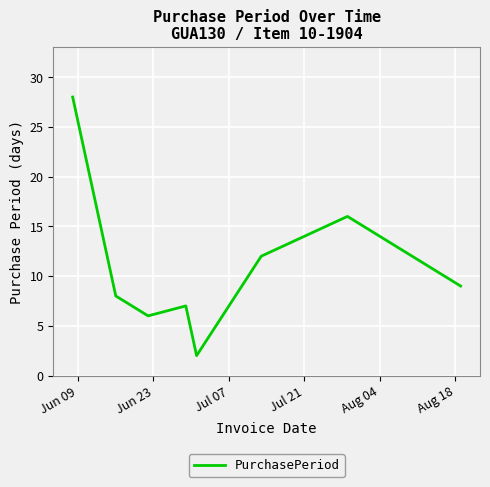

What is the greatest value displayed?

28